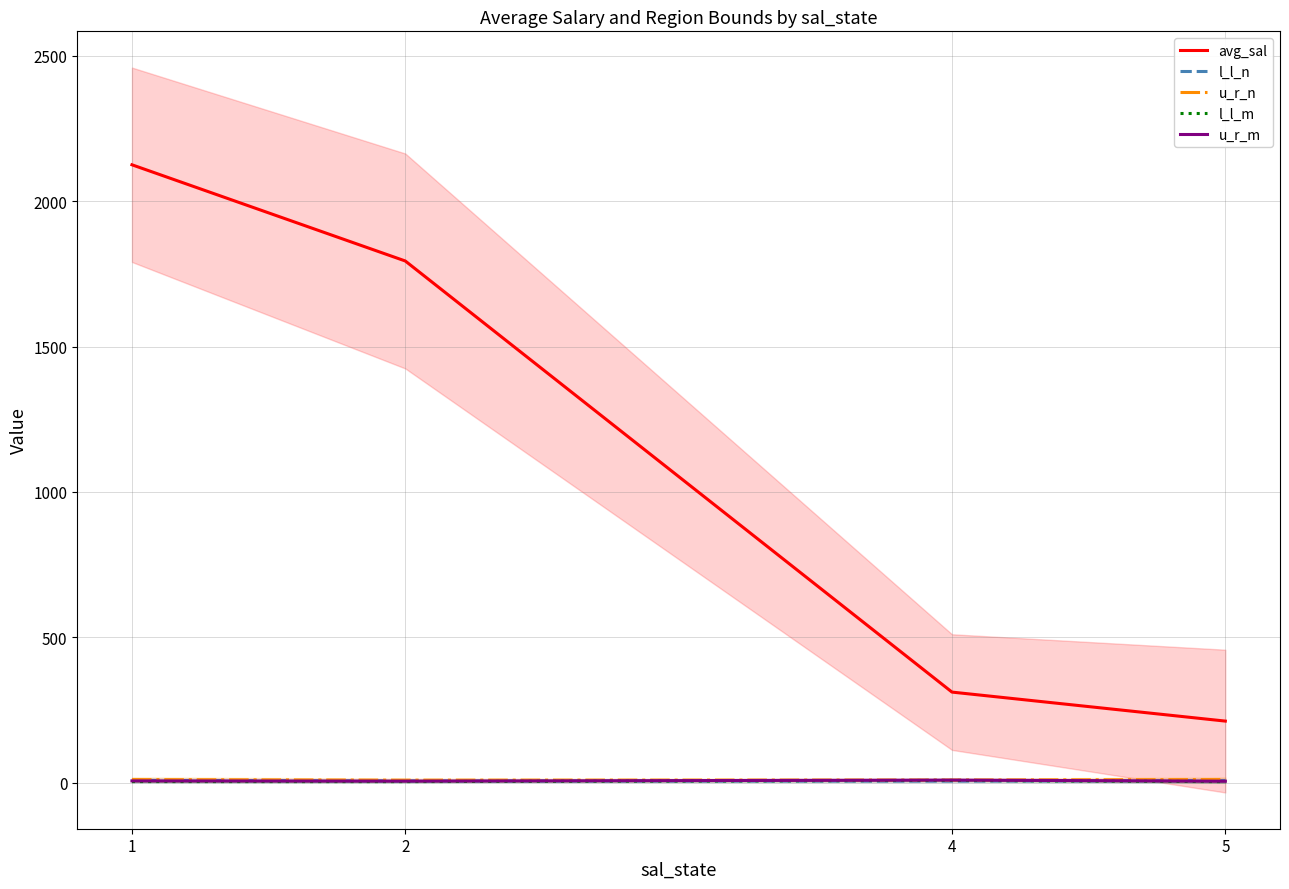

How many intersections are there between l_l_m and l_l_n?

2